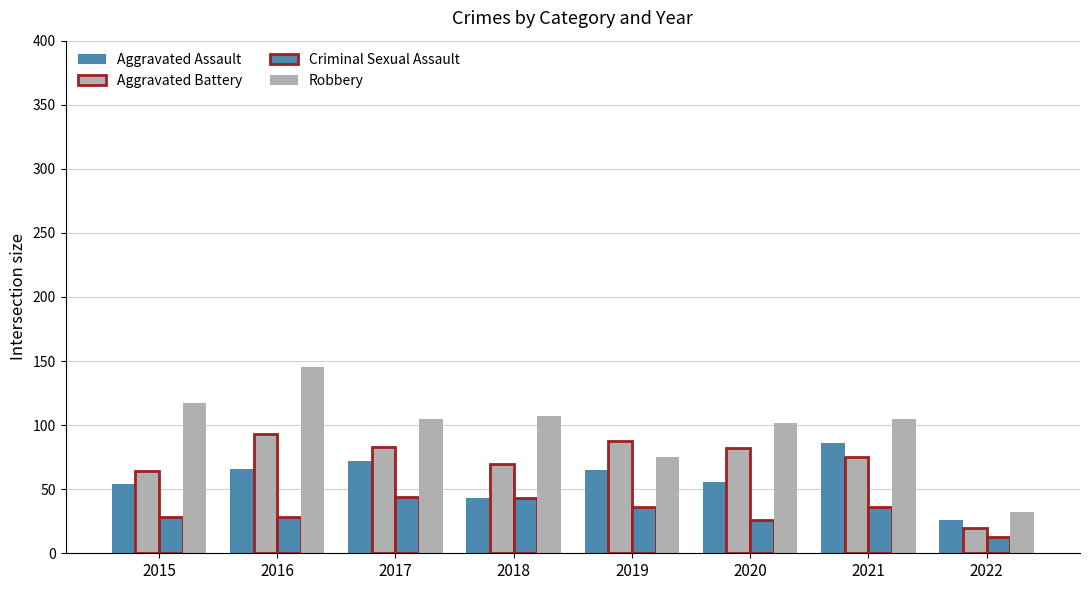

What is the total value across all series at 2016?

332